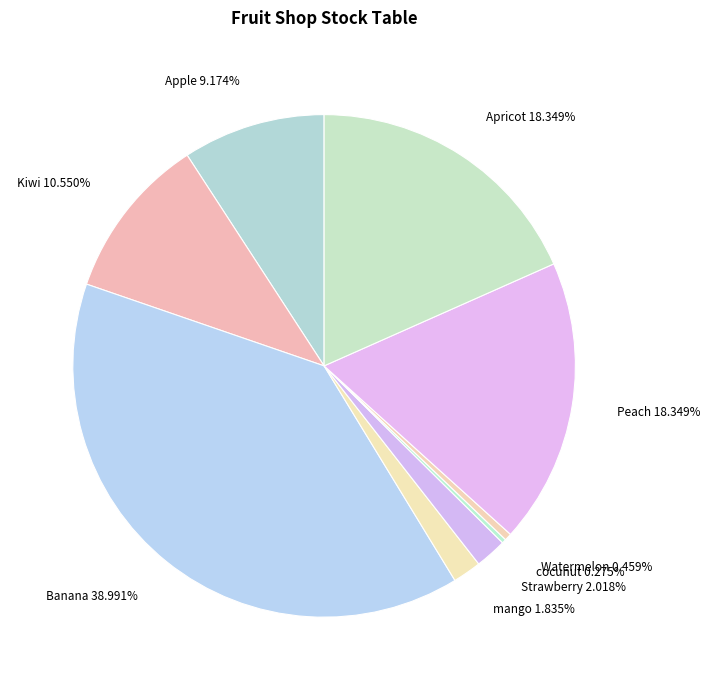

Between Peach 18.349% and mango 1.835%, which is larger?

Peach 18.349%